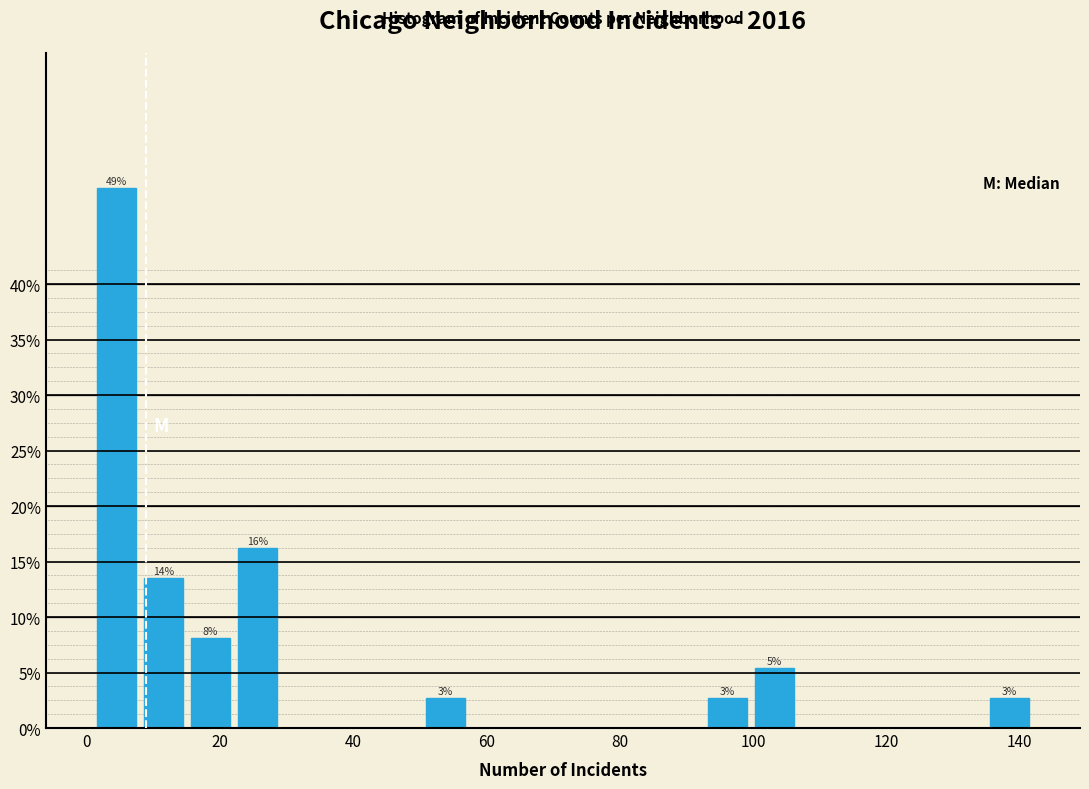

Around what value on the x-axis is the tallest bar? Give the approximate position of its centre, as read against the axis.

4